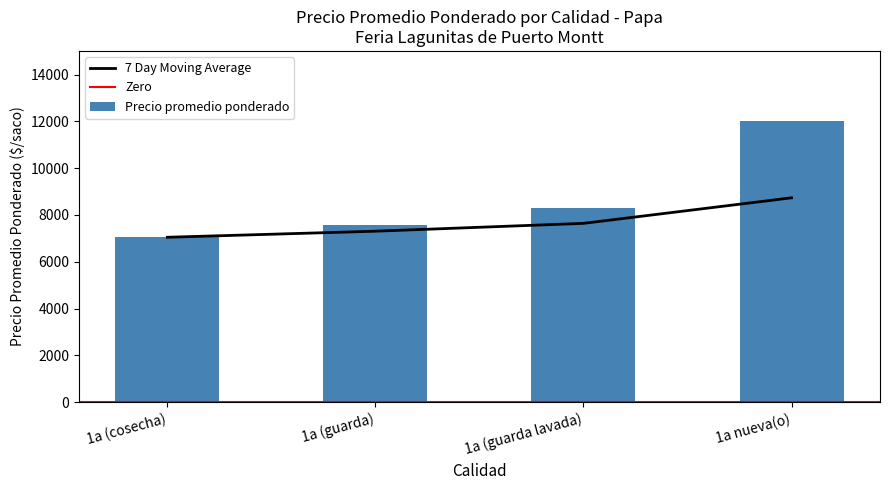

True or false: 7 Day Moving Average has more than 2 interior local peaks.

False